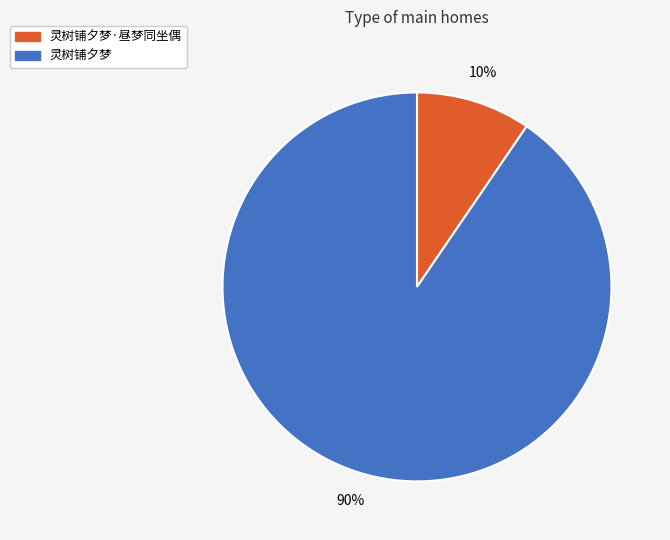

Which category has the smallest portion of the pie?

灵树铺夕梦·昼梦同坐偶